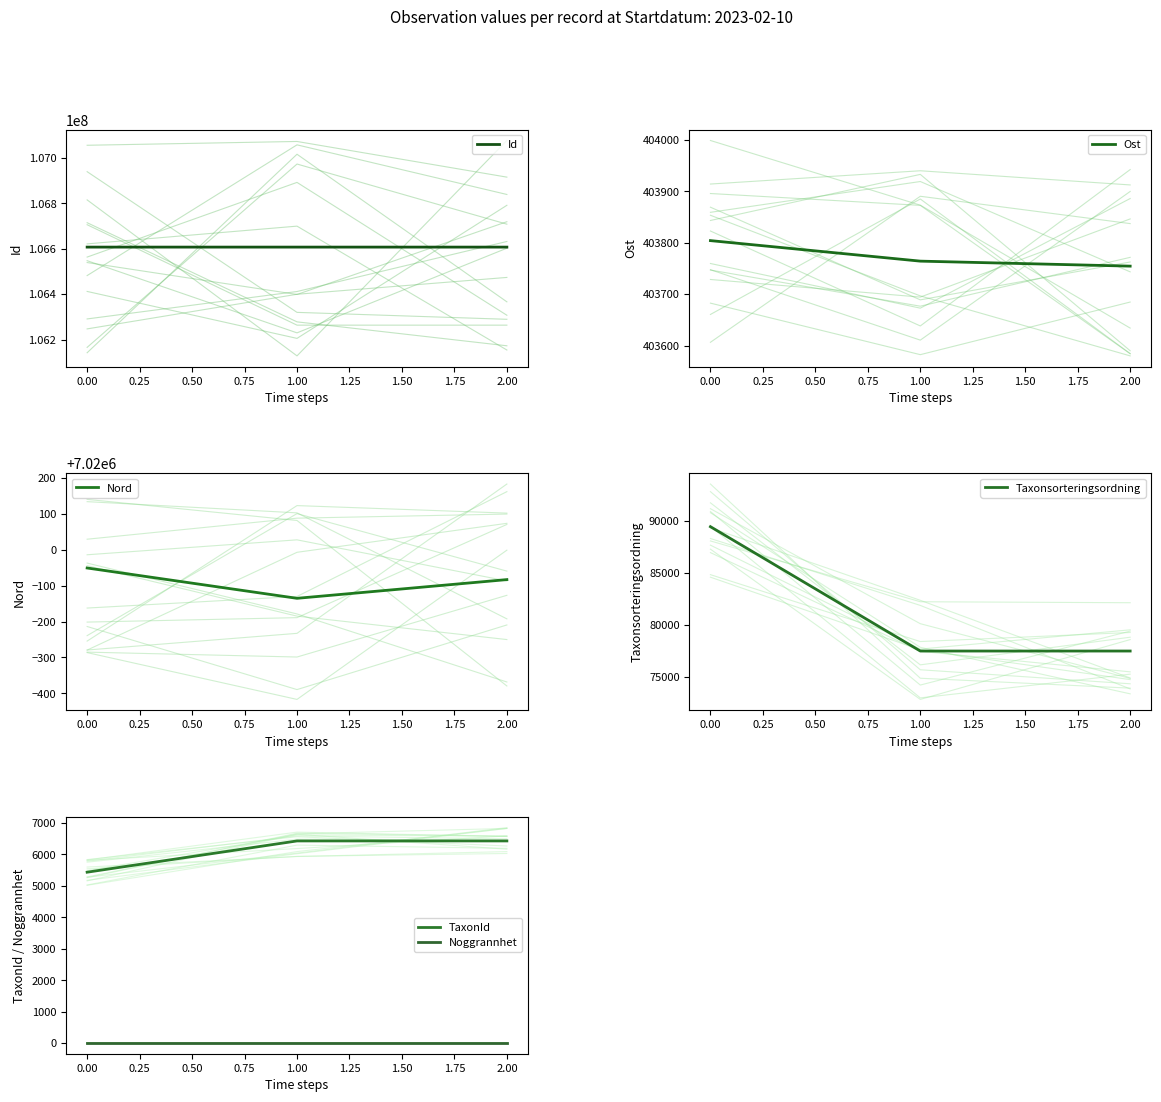

The value of Taxonsorteringsordning at 1.00 is 109715. True or false?

False